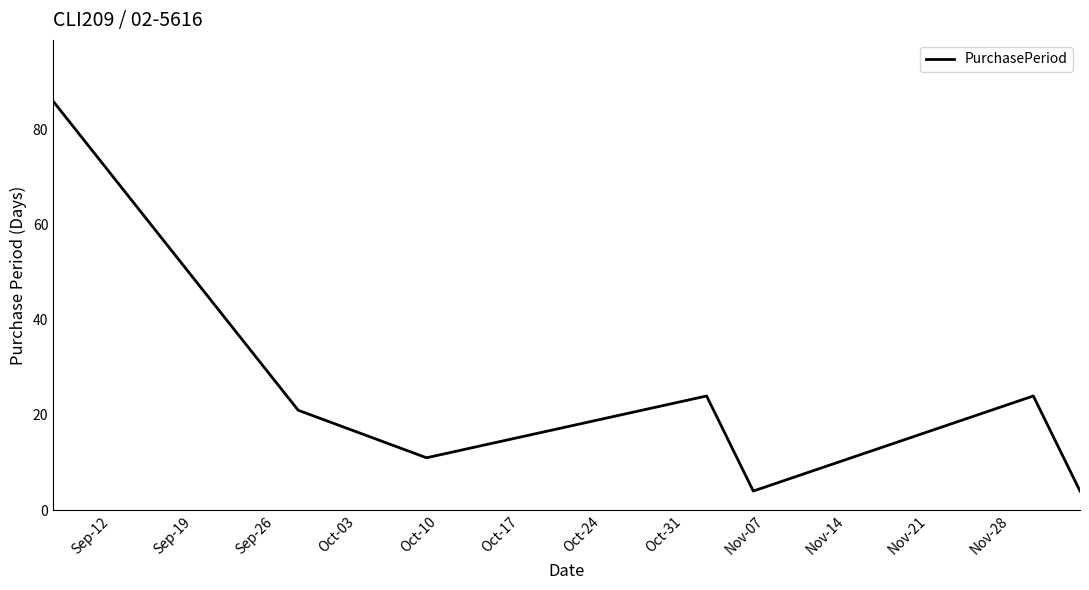

True or false: there are more than 1 points higher than both neighbors.

True